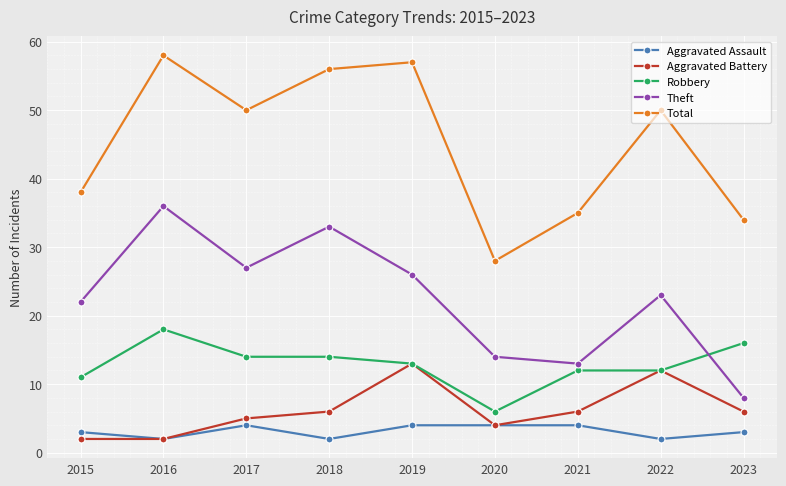

How many interior local valleys does the Theft series have?

2